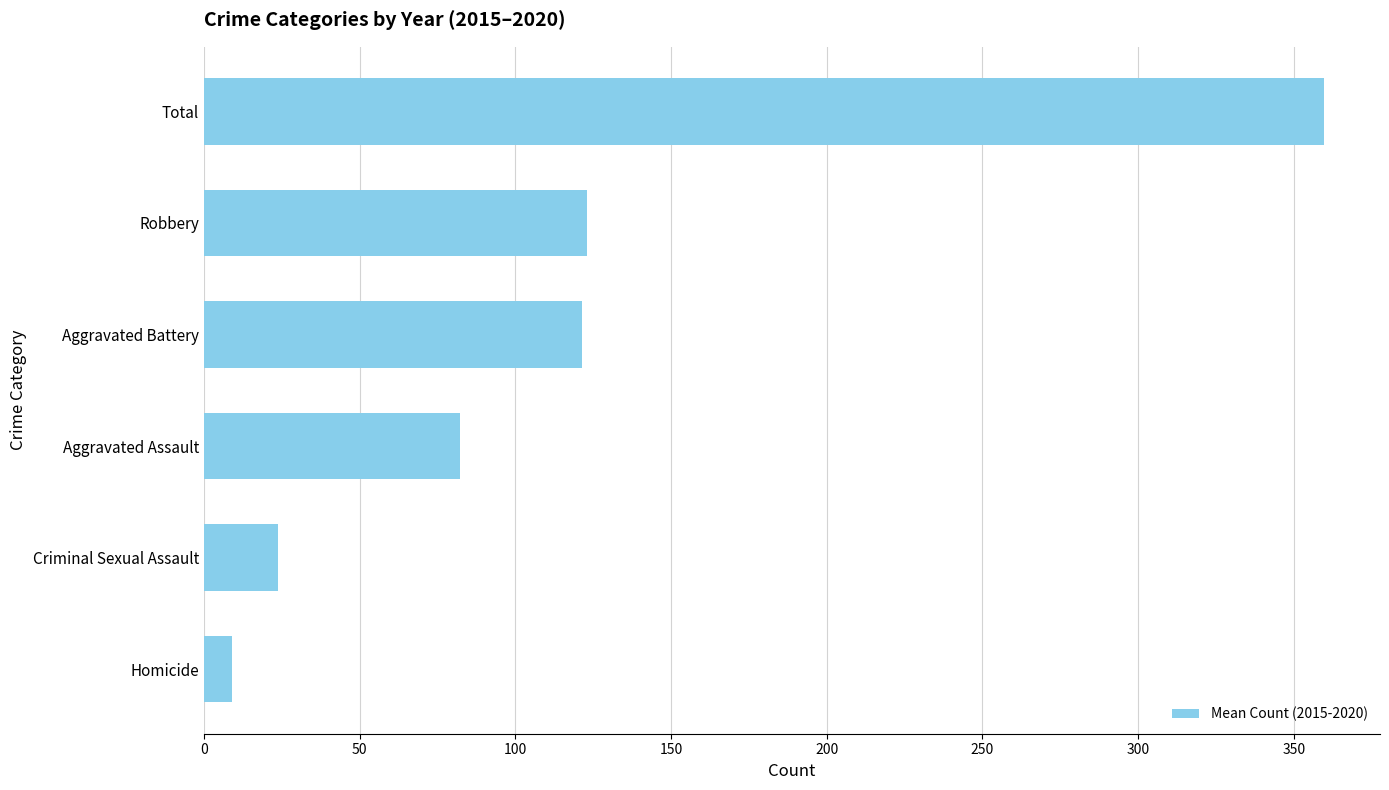

Read the value at Total.

359.7